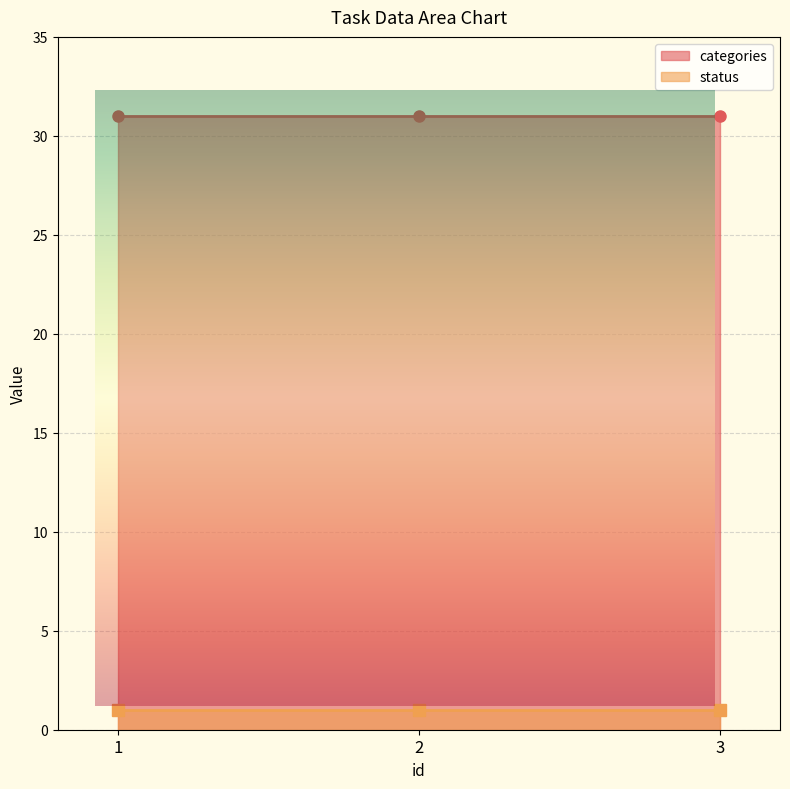

What is the total value across all series at 3?

32